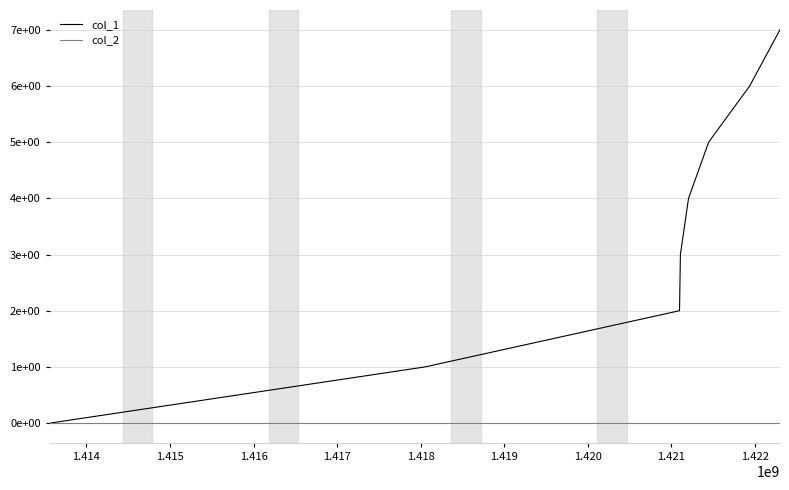

Reading left to right, what are all the values shown in this chart?

col_1: 0	1	2	3	4	5	6	7
col_2: 0	0	0	0	0	0	0	0